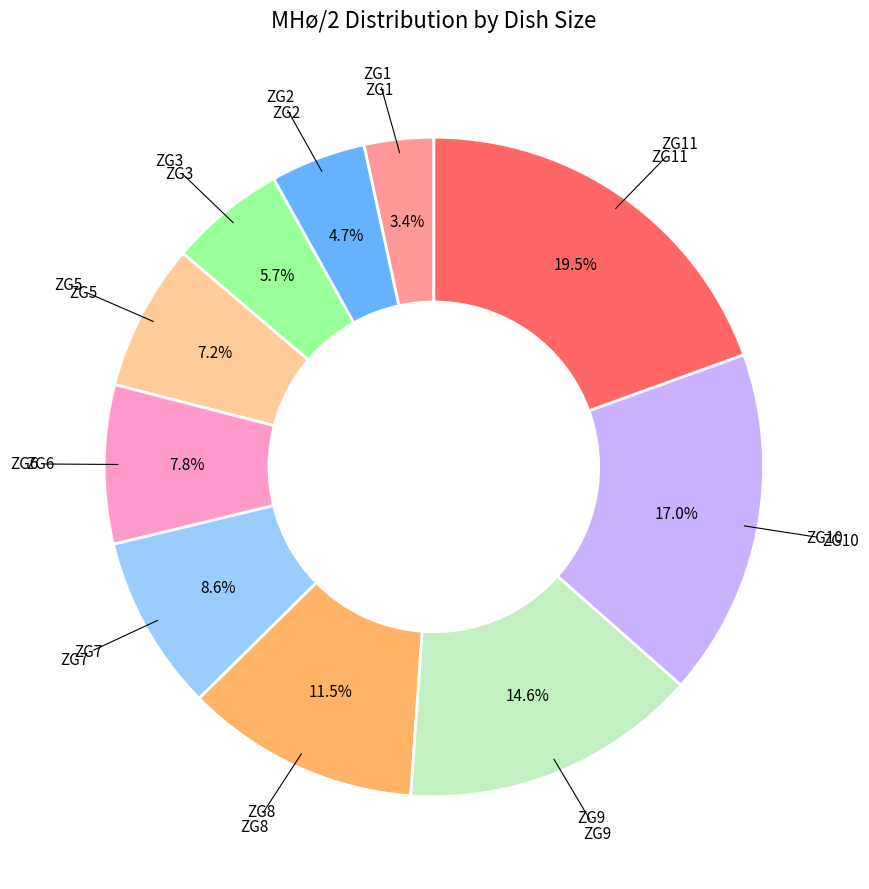

Is there any slice that represents more than half of the pie?

No